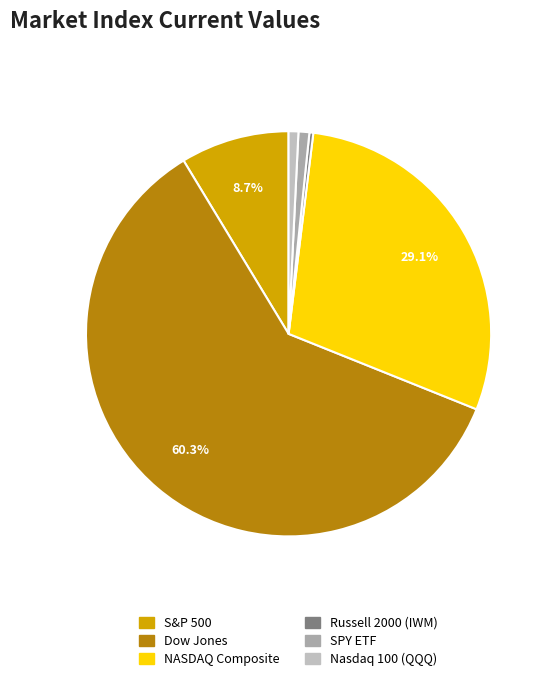

How many slices are in this pie chart?

6